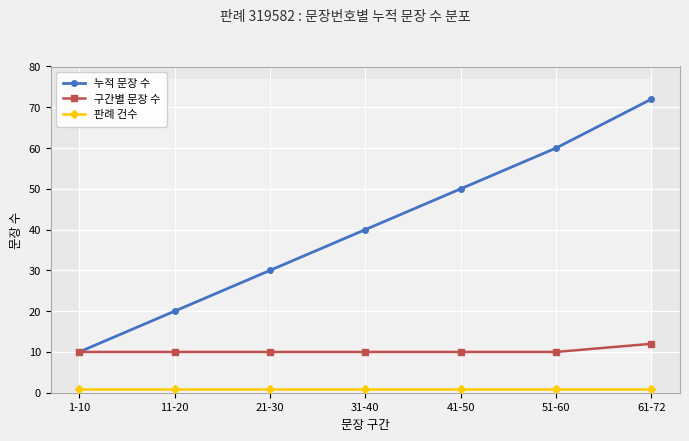

What is the sum of the 판례 건수 values at 1-10 and 31-40?

2